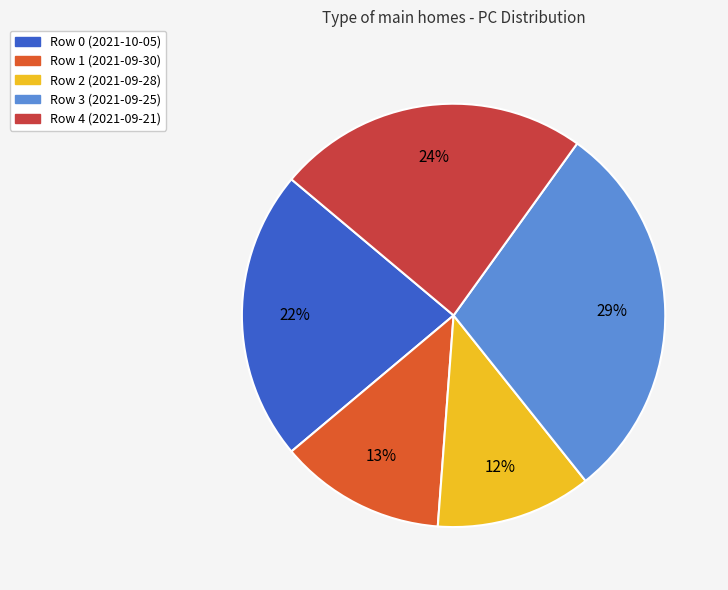

To the nearest percent, what is the average slice percentage?

20%